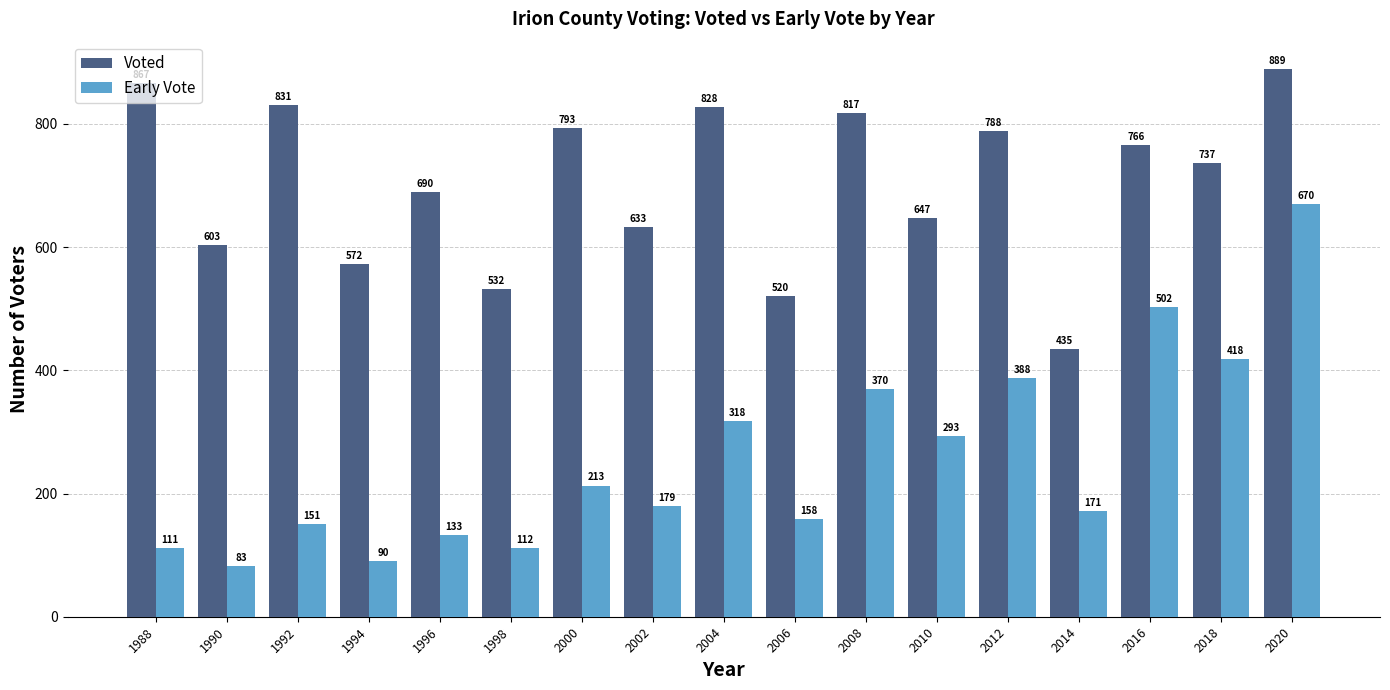

What is the average value of the Early Vote series?

256